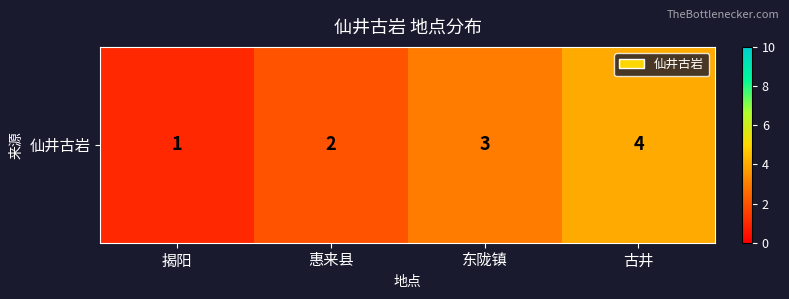

Reading right to left, extract all data points from this chart.

4	3	2	1